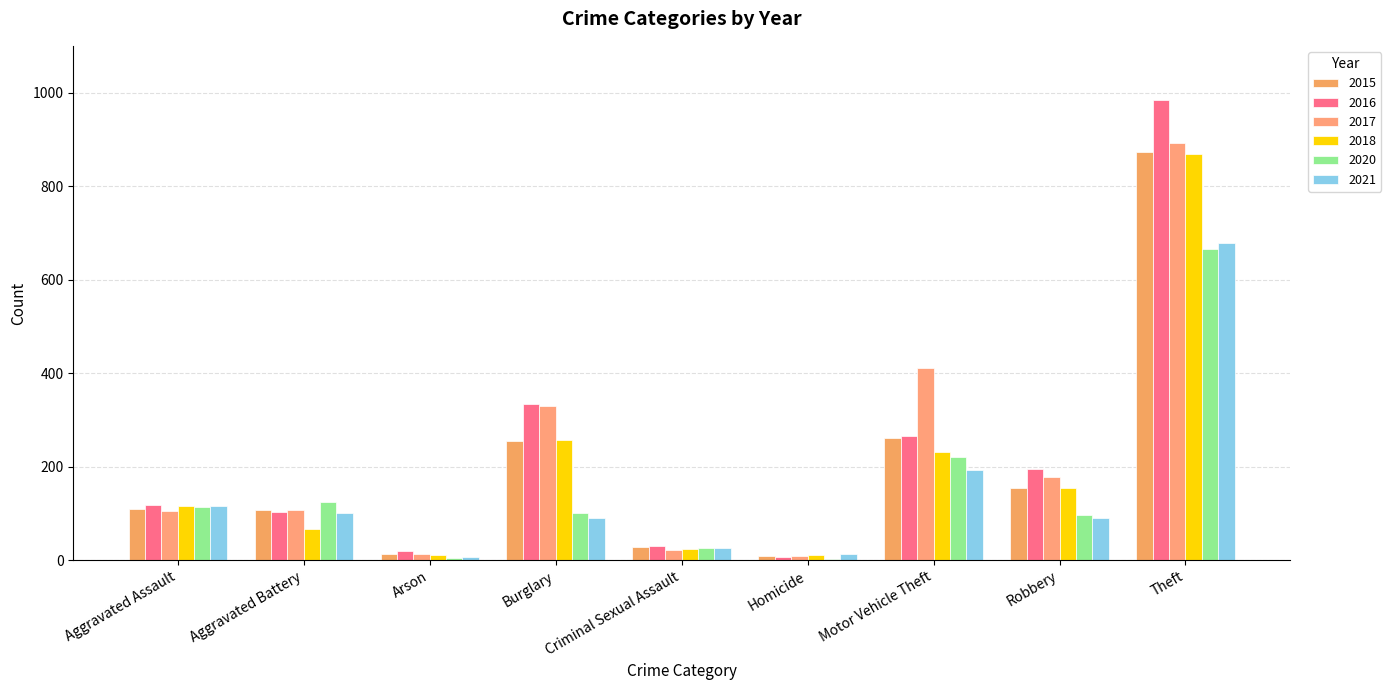

Does the chart contain stacked bars?

No